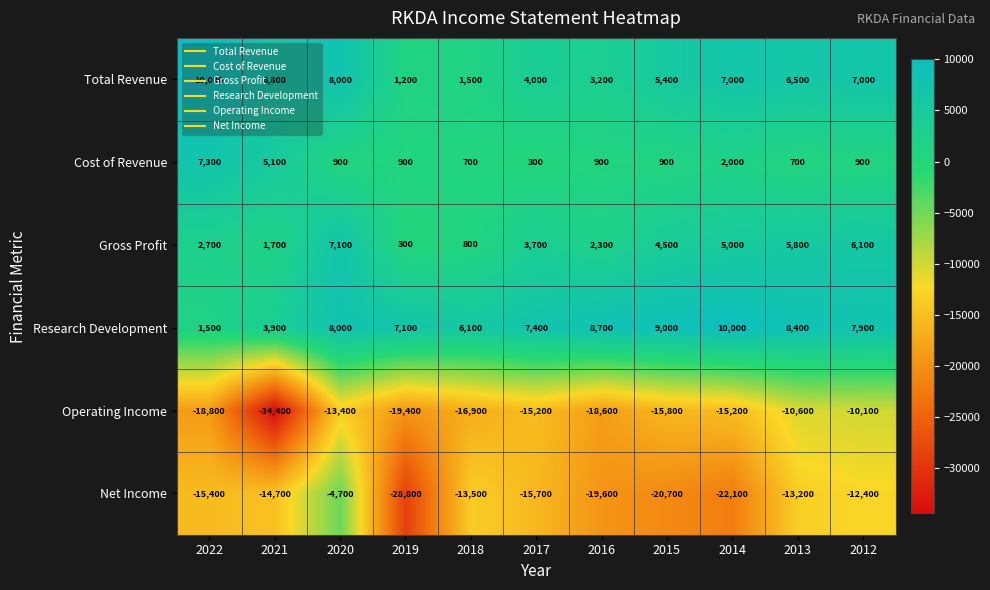

True or false: Total Revenue has a value of 13822 at 2020.

False